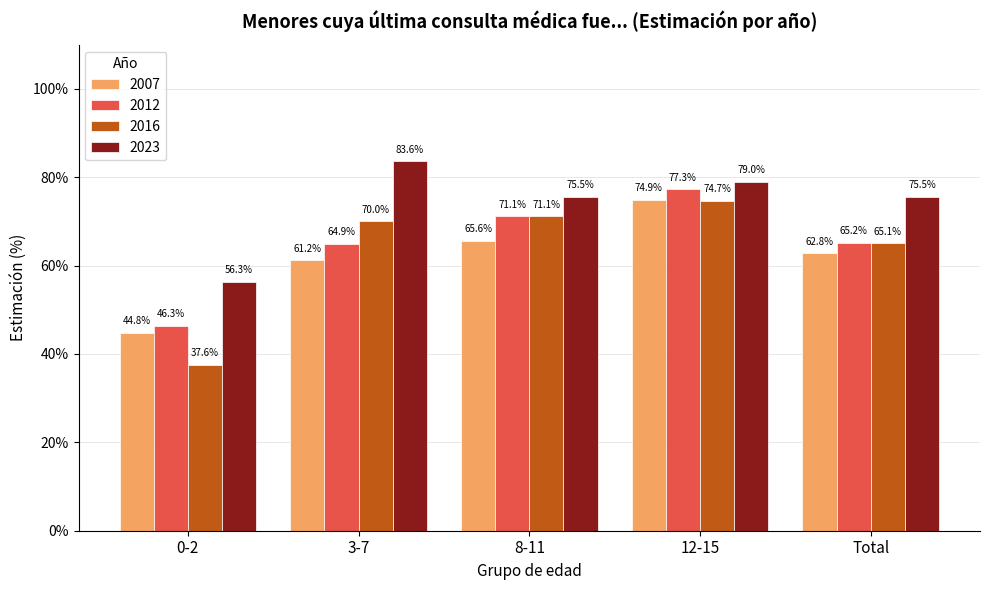

The 2007 series shows 37.9 at Total. True or false?

False